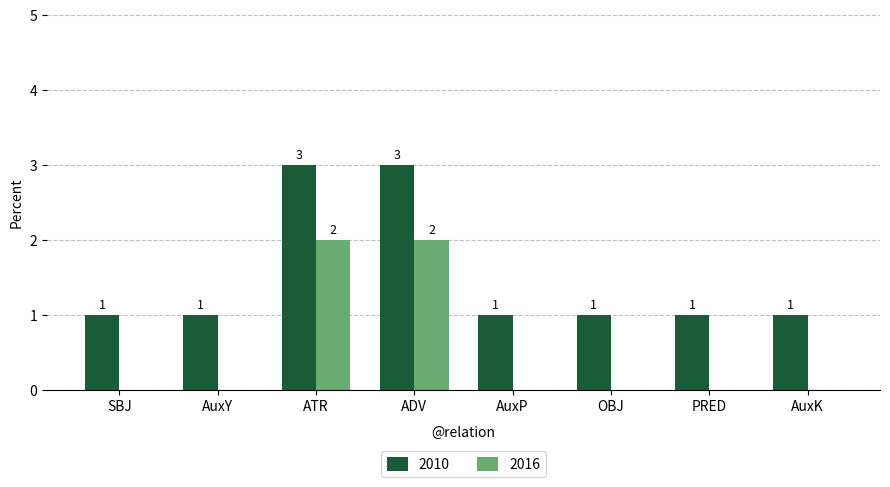

How many 2016 values are between 0 and 2?

8